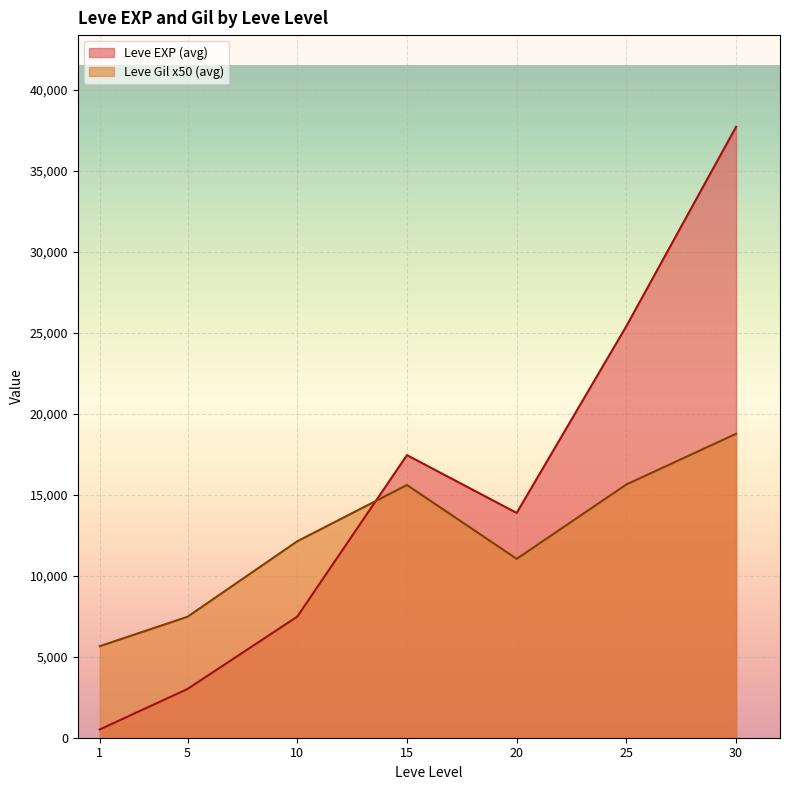

At how many categories does at least one series exceed 17840?

2